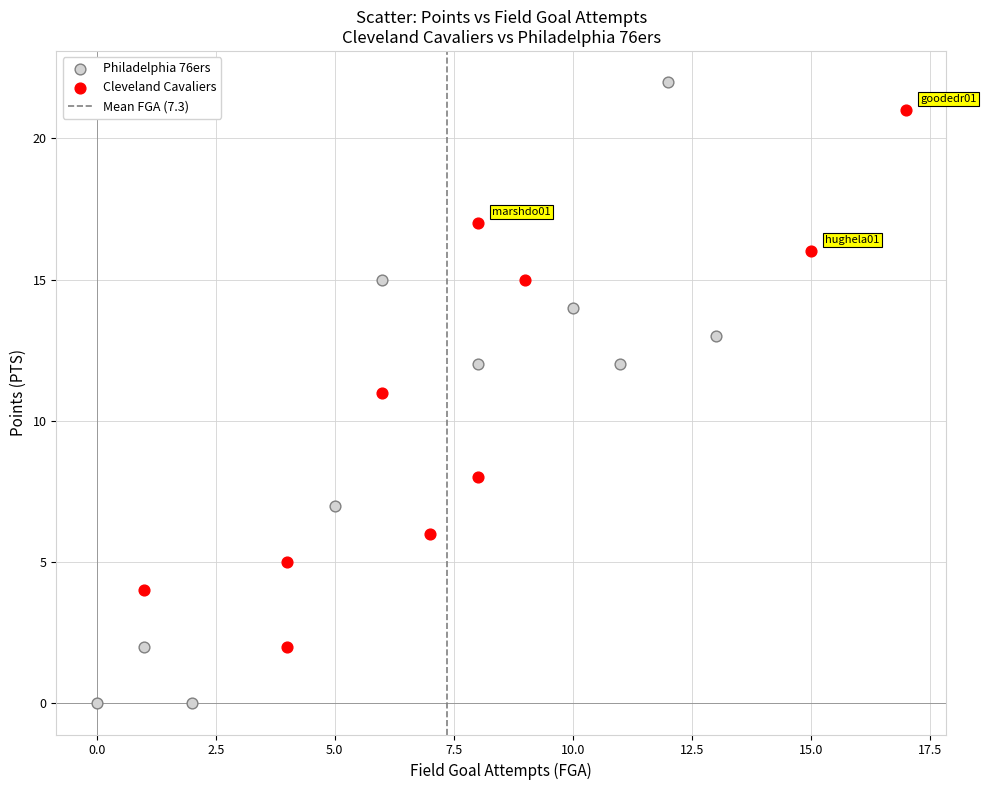

Which series contains the lowest Y value?

Philadelphia 76ers